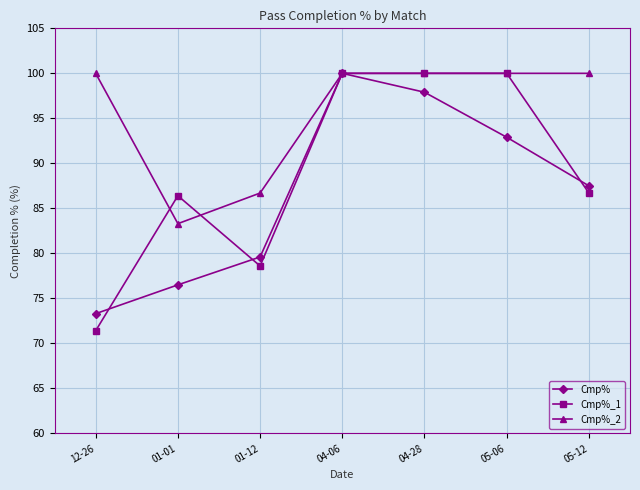

What is the minimum value shown in the chart?

71.4